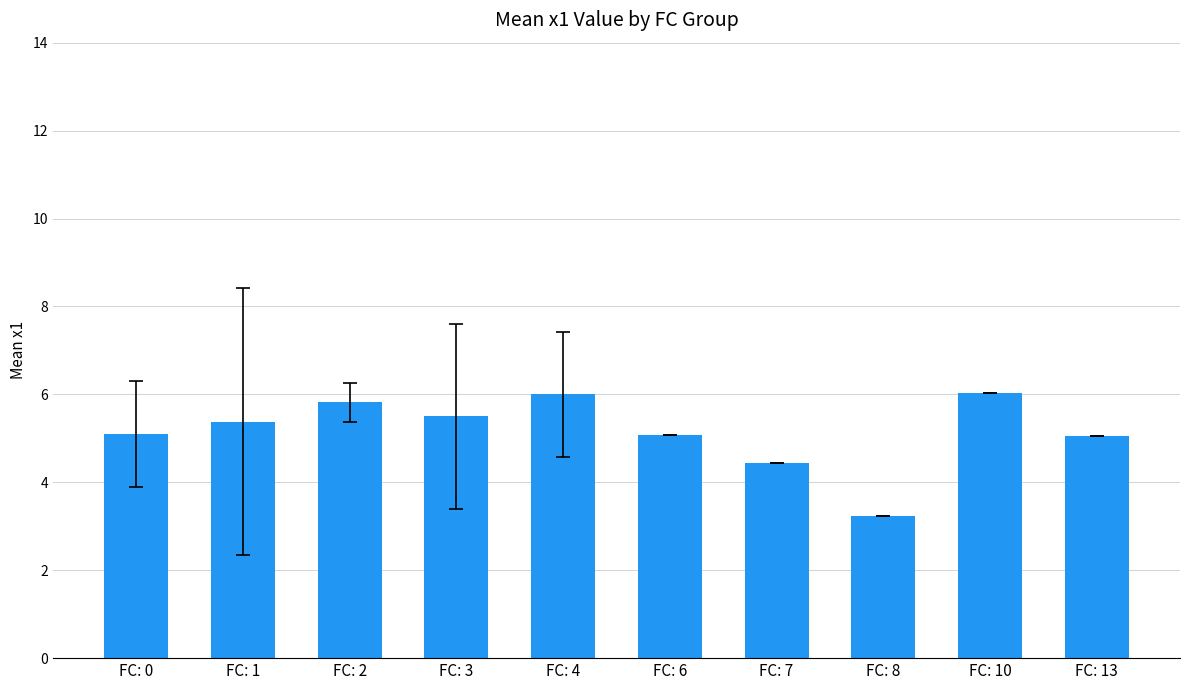

What is the change in value from FC: 0 to FC: 7?

-0.7